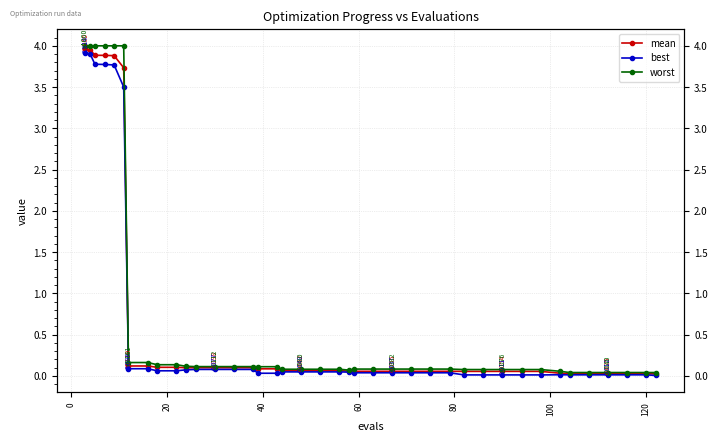

True or false: best has more than 1 interior local peaks.

False